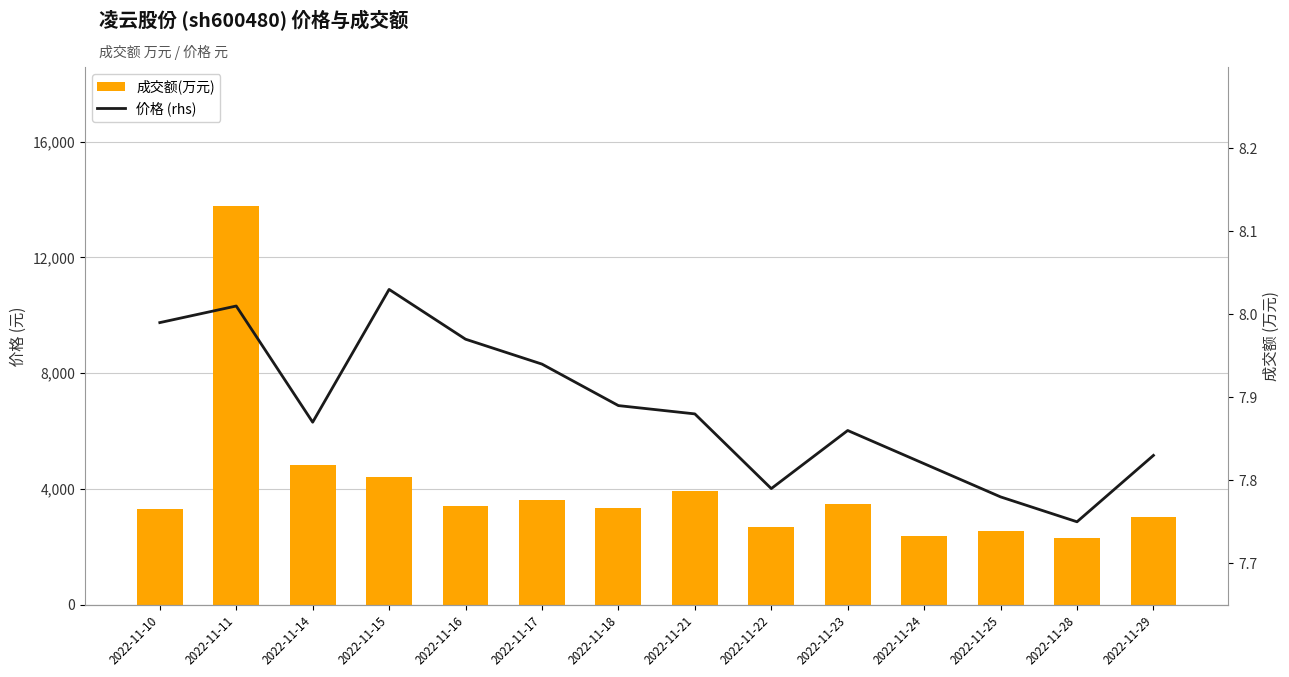

What is the greatest value displayed?

13764.0